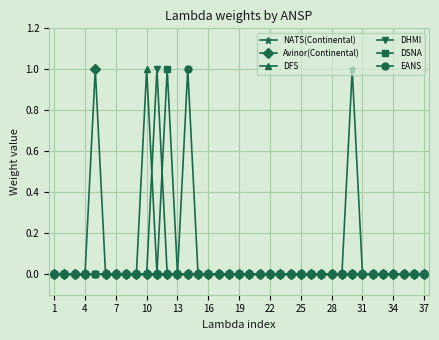

True or false: Avinor(Continental) has more than 0 points higher than both neighbors.

True